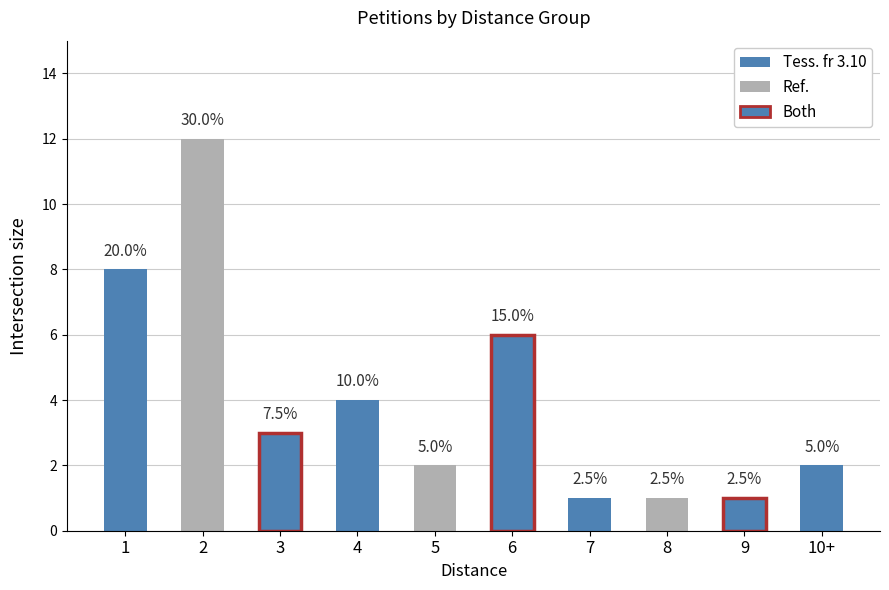

Does the chart contain any negative values?

No